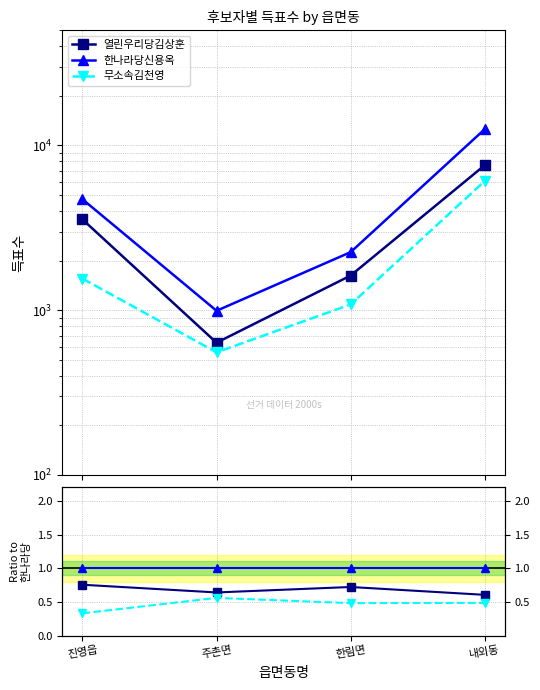

Is it true that 무소속김천영 equals 0.6 at 주촌면?

True